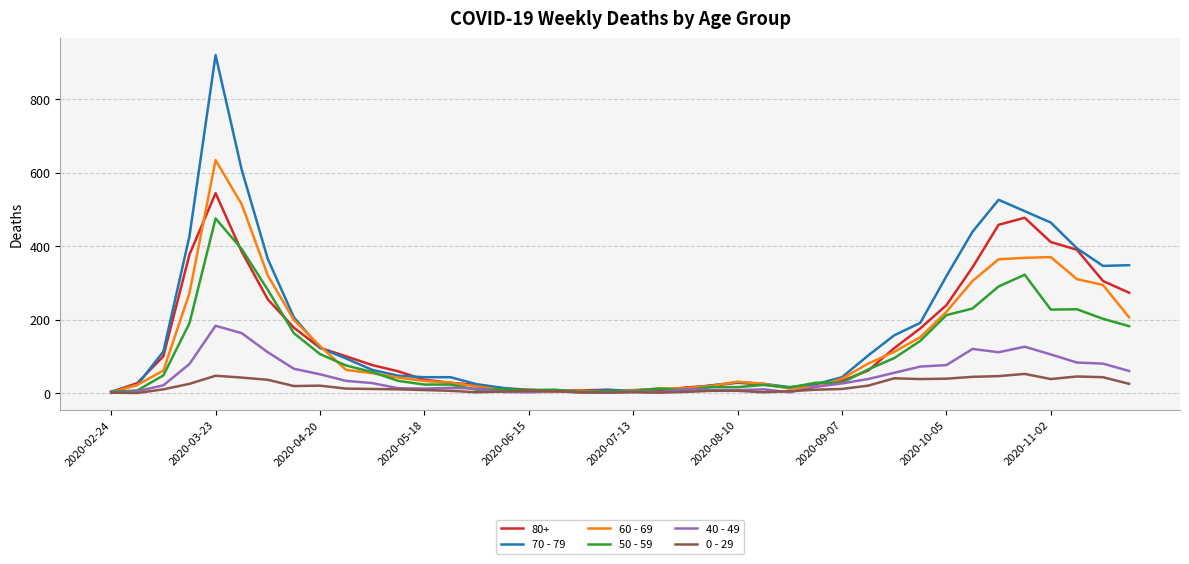

True or false: 60 - 69 has more than 1 interior local peaks.

True